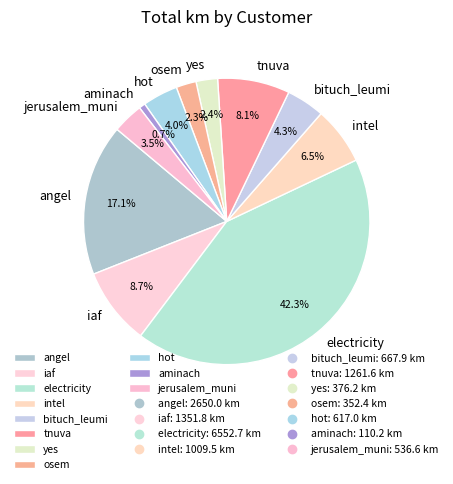

What is the smallest slice in the pie chart?

aminach